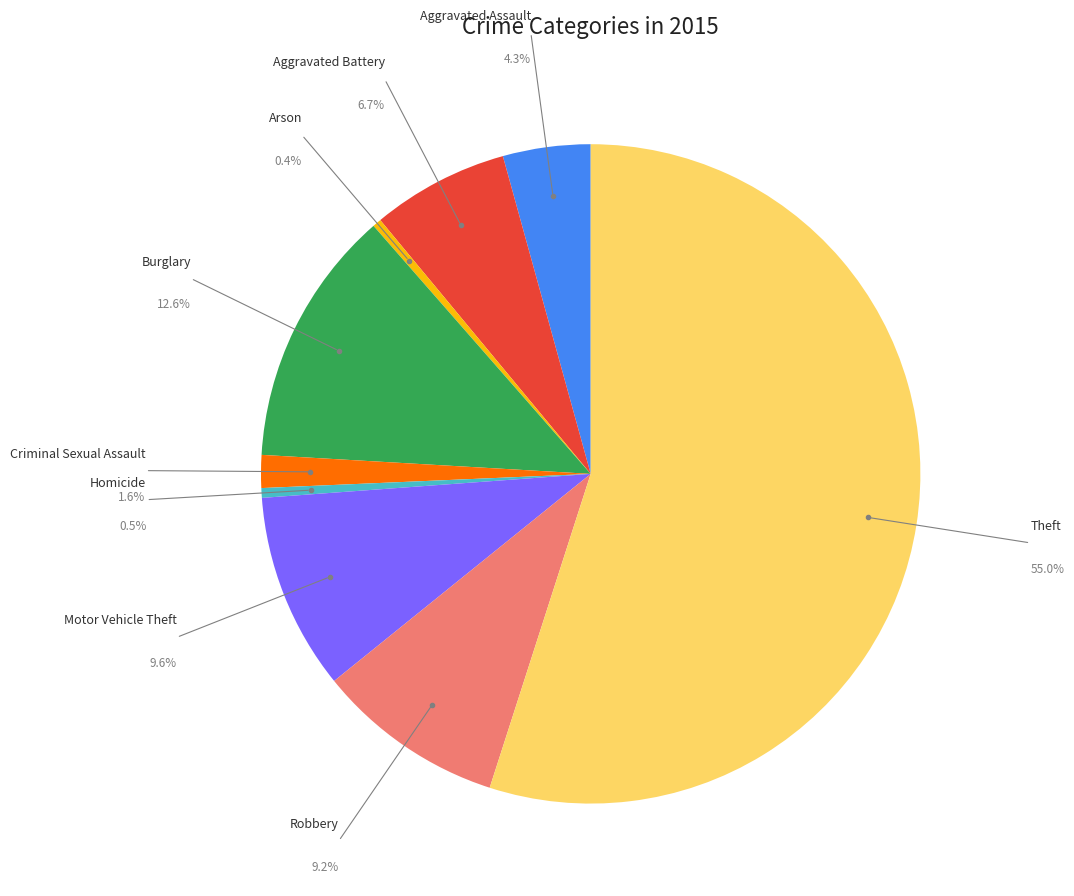

Rank the categories by value from lowest to highest.

Arson, Homicide, Criminal Sexual Assault, Aggravated Assault, Aggravated Battery, Robbery, Motor Vehicle Theft, Burglary, Theft